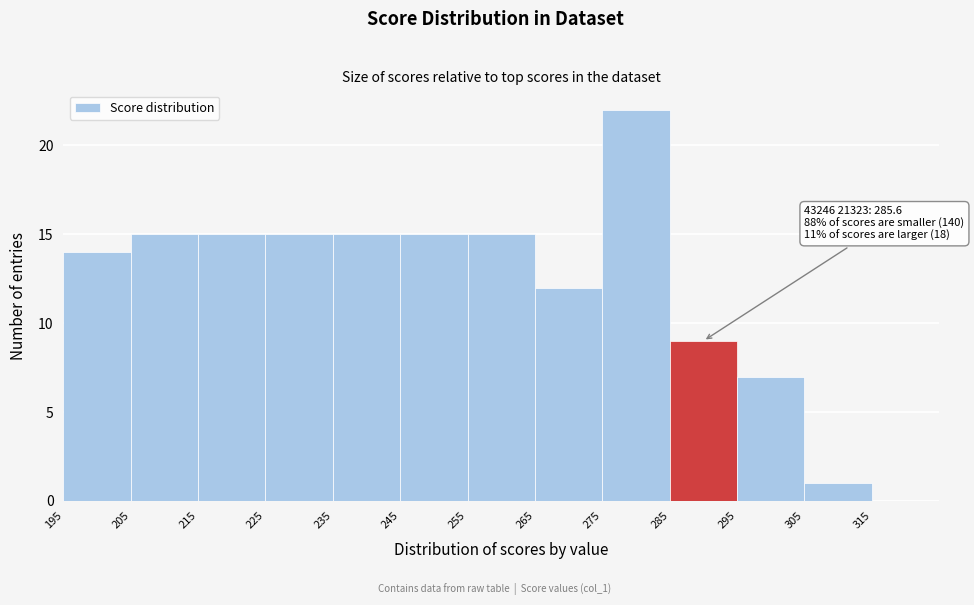

Which range on the x-axis has the tallest bar?

275 to 285